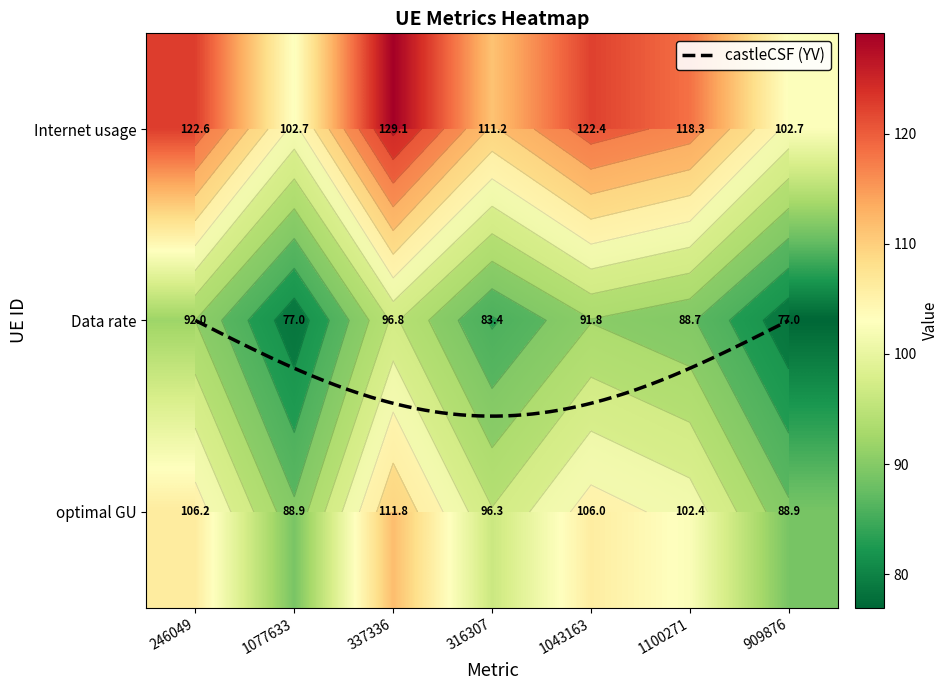

Which series has the largest total across all categories?

Internet usage